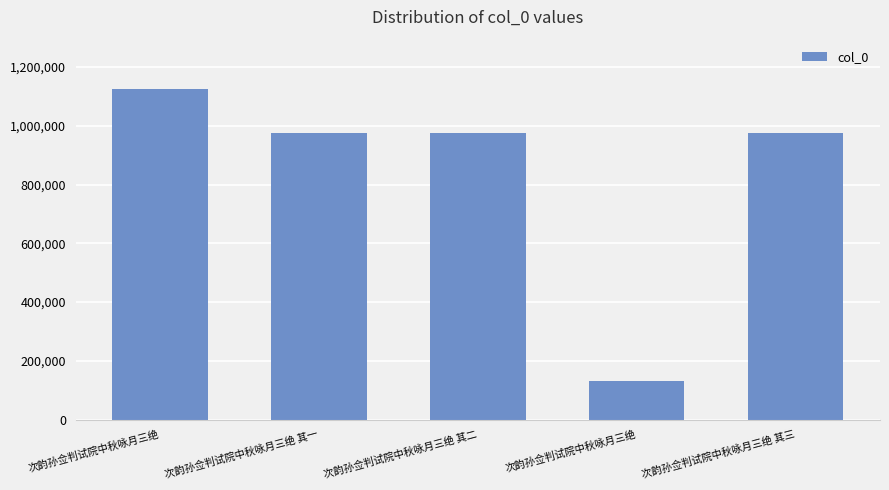

How many categories are shown in the chart?

5